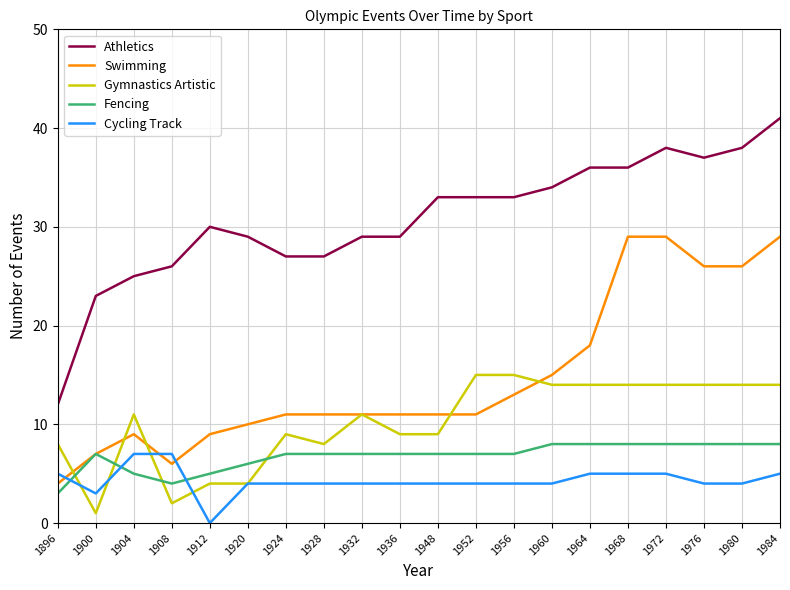

List the series in order of their peak value, lowest first.

Cycling Track, Fencing, Gymnastics Artistic, Swimming, Athletics